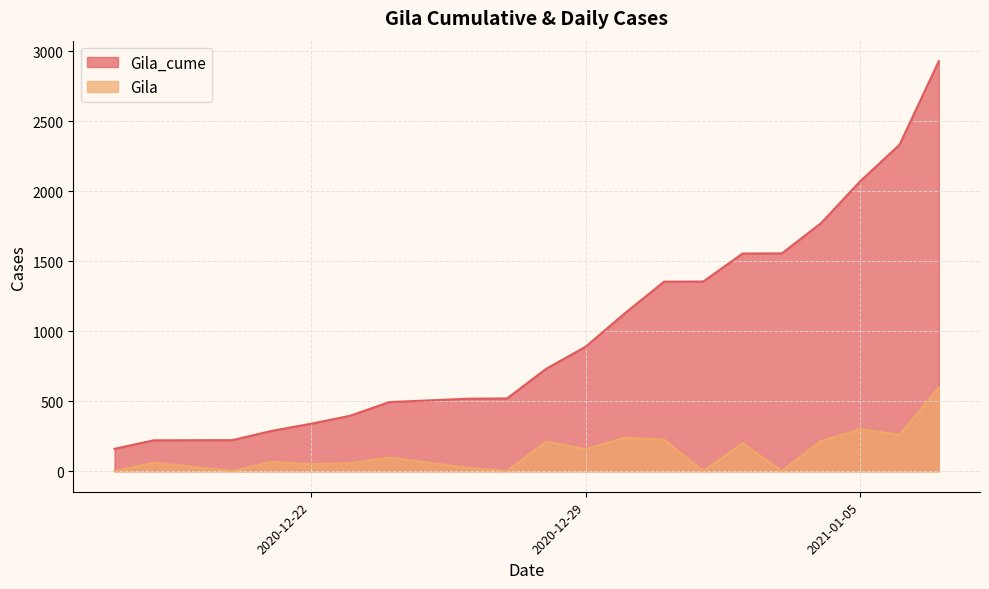

What is the difference between the maximum and minimum values in the Gila series?

597